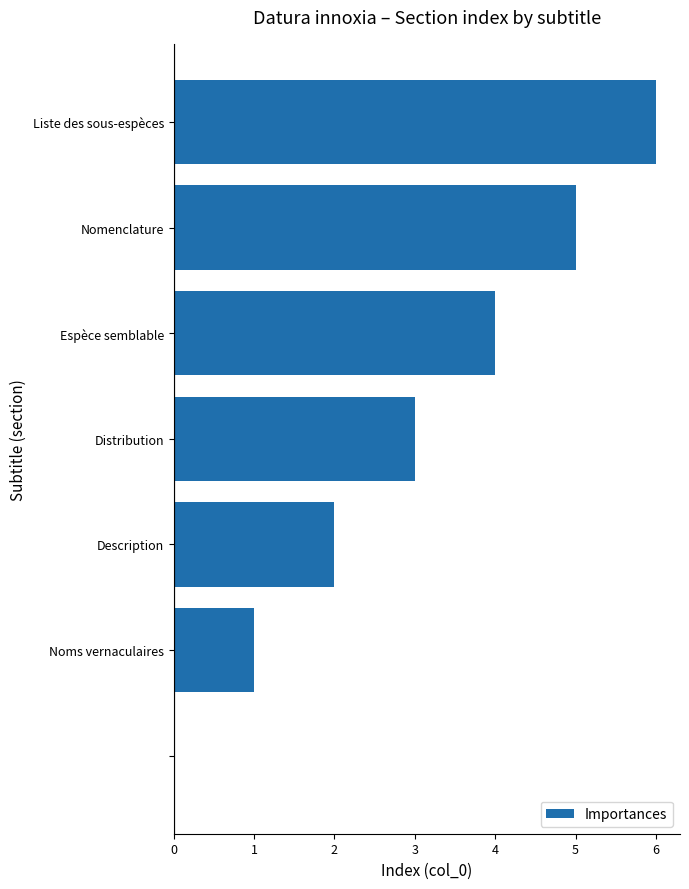

What is the greatest value displayed?

6